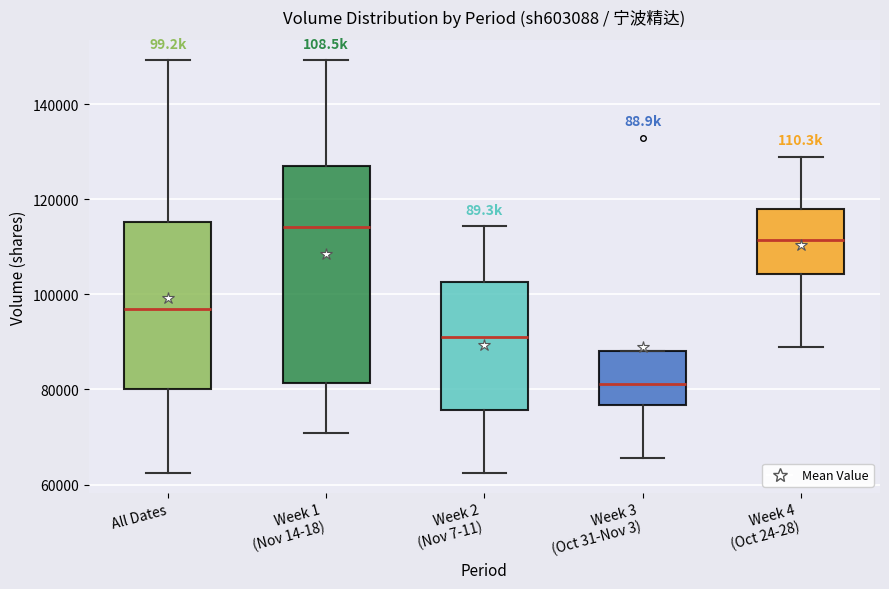

Which box is the tallest, from its lower edge to its upper edge?

Week 1 (Nov 14-18)